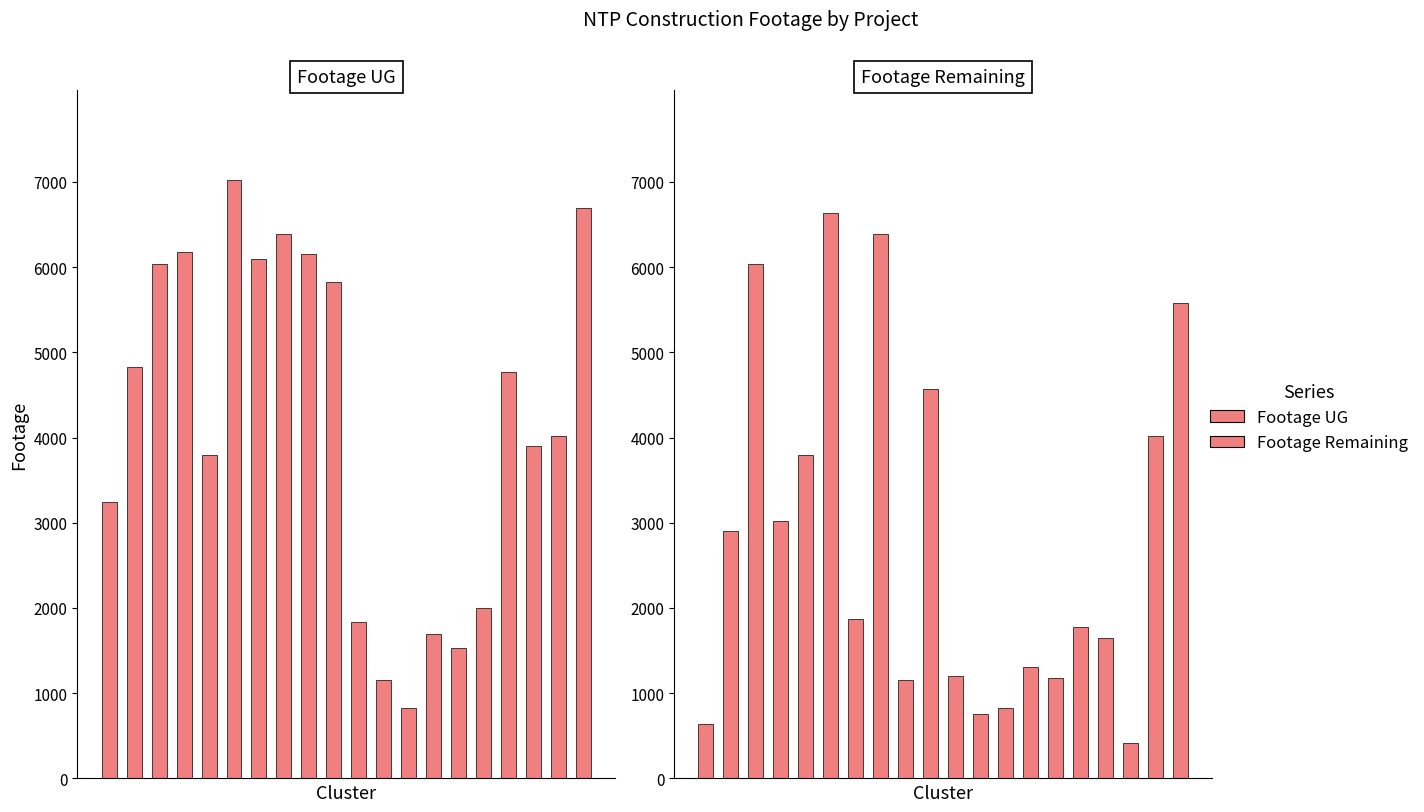

What is the average value of the Footage UG series?

4200